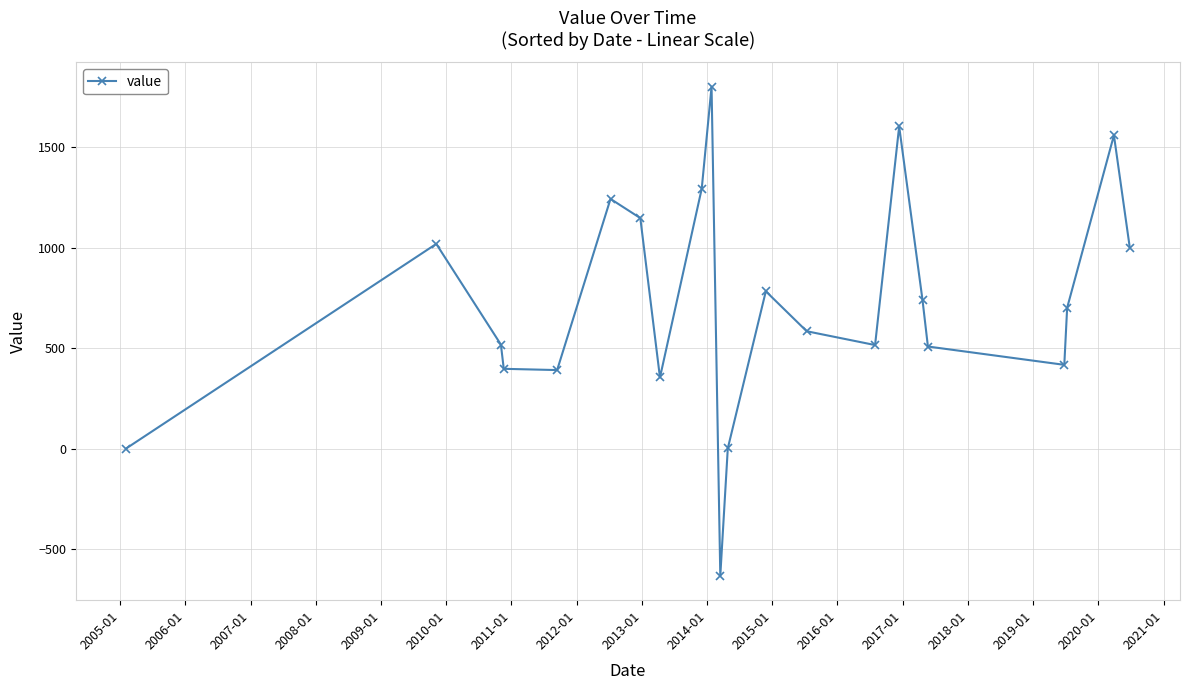

What is the smallest value displayed?

-632.6